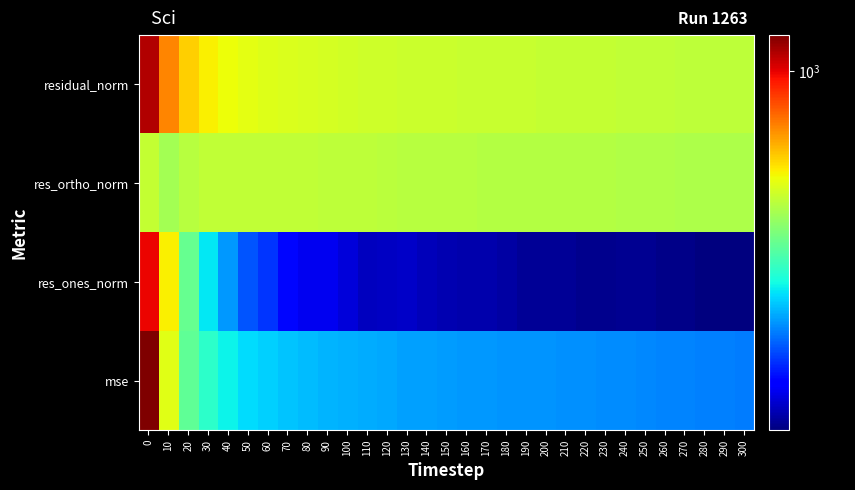

Rank the series at 50 from lowest to highest value.

res_ones_norm, mse, res_ortho_norm, residual_norm